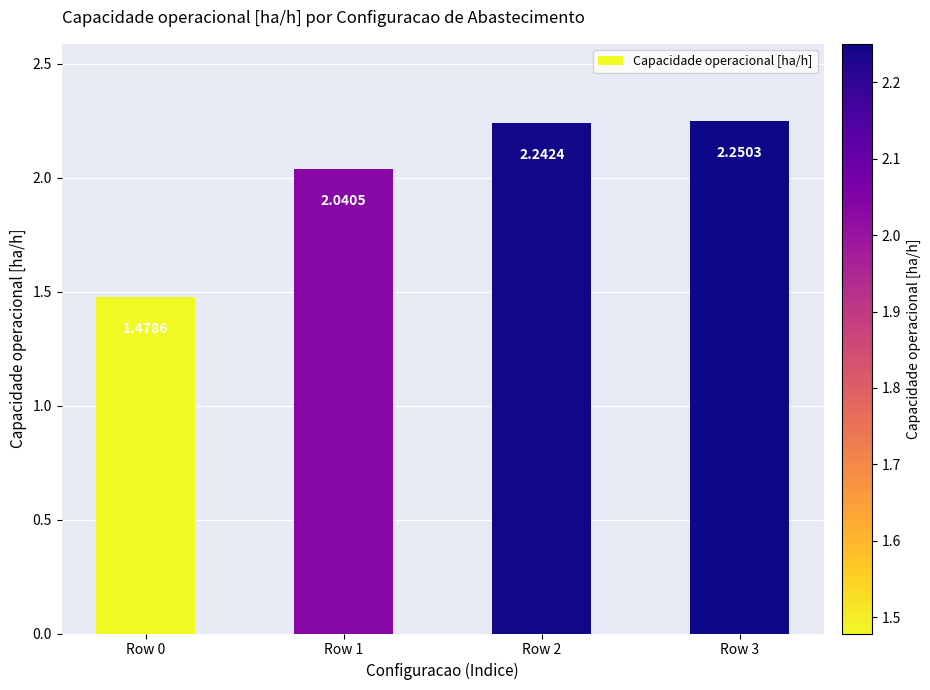

What is the change in value from Row 0 to Row 2?

+0.8